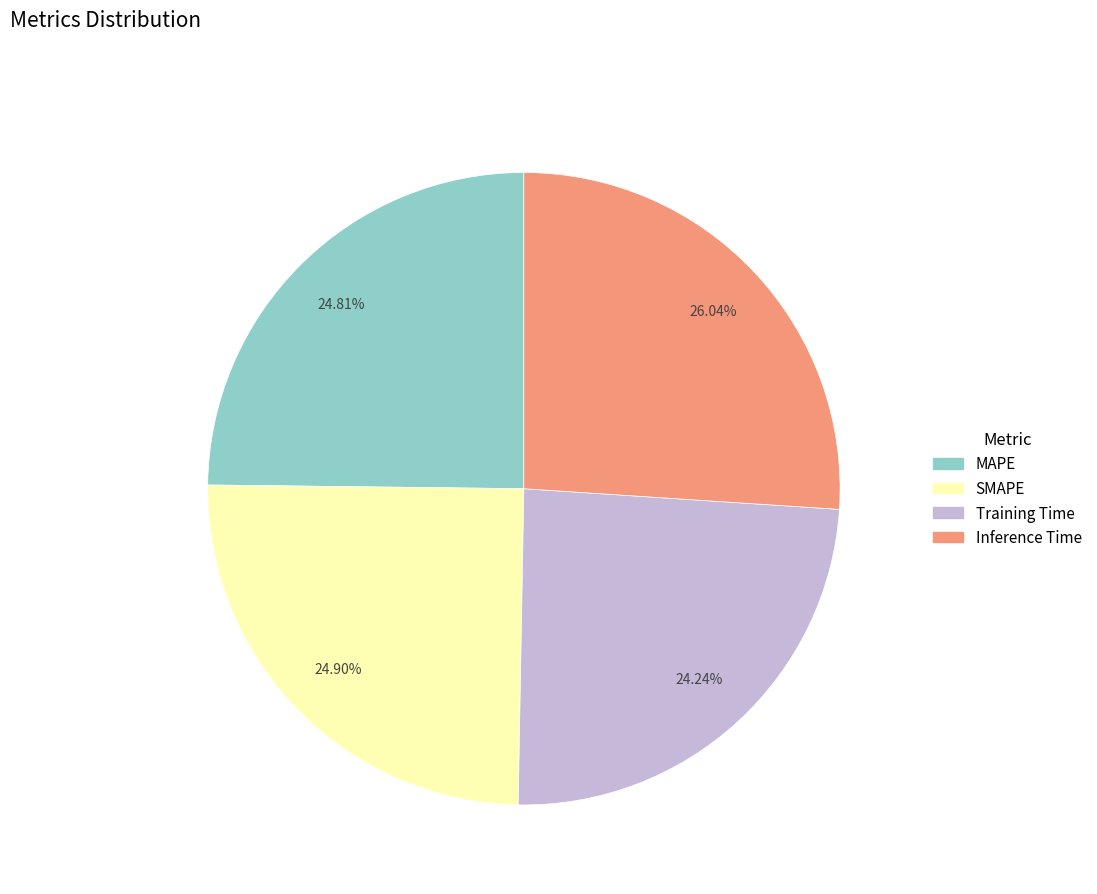

Count the number of slices in the pie.

4